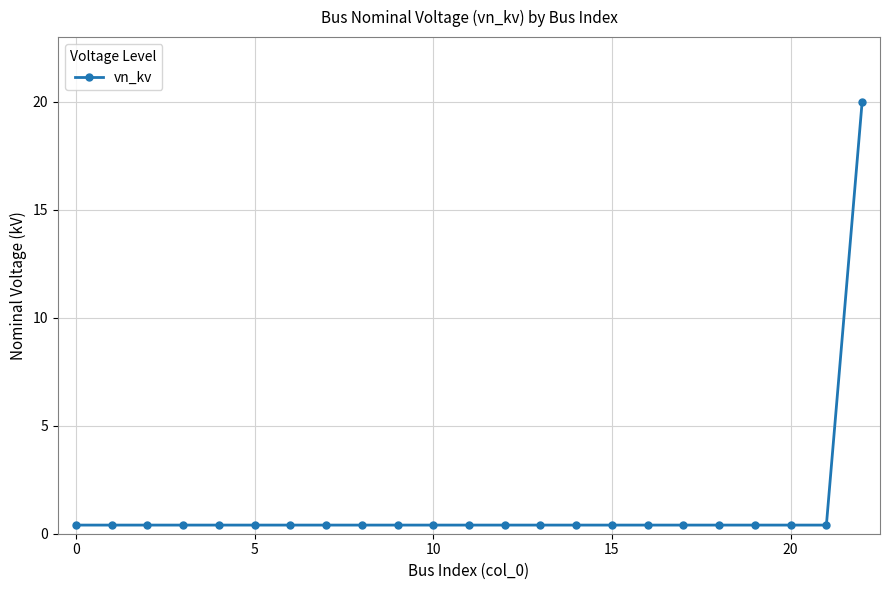

What is the difference between the maximum and minimum values?

19.6